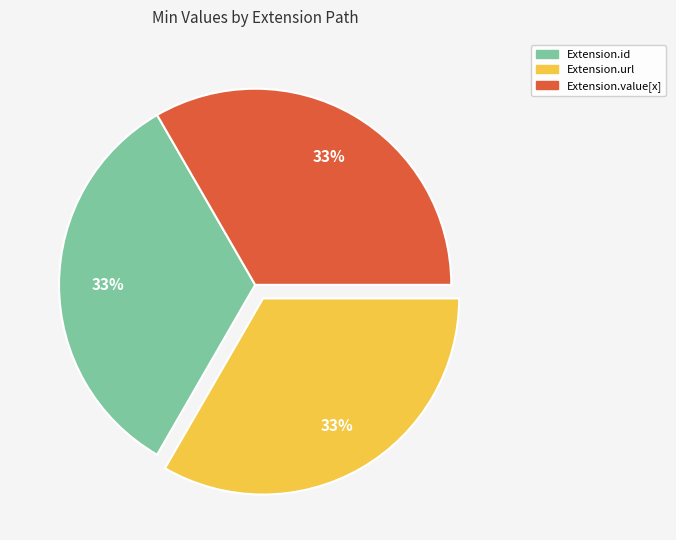

To the nearest percent, what percentage of the pie is Extension.value[x]?

33%